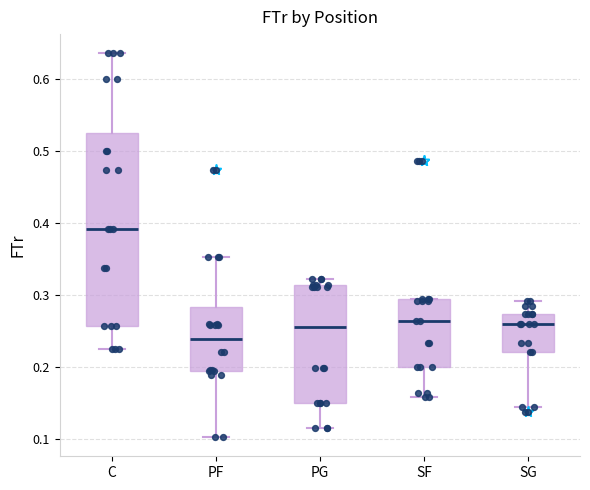

Reading left to right, transcribe this box plot: for each box, give where its median line is, the range the box spans, and where its two whiskers end, as read against the y-axis. The values are not printed on the chart, so give them approximately, as read against the axis.

C: median 0.39, box 0.26 to 0.53, whiskers 0.23 to 0.64
PF: median 0.24, box 0.19 to 0.28, whiskers 0.10 to 0.35
PG: median 0.25, box 0.15 to 0.31, whiskers 0.12 to 0.32
SF: median 0.26, box 0.20 to 0.29, whiskers 0.16 to 0.29
SG: median 0.26, box 0.22 to 0.27, whiskers 0.14 to 0.29